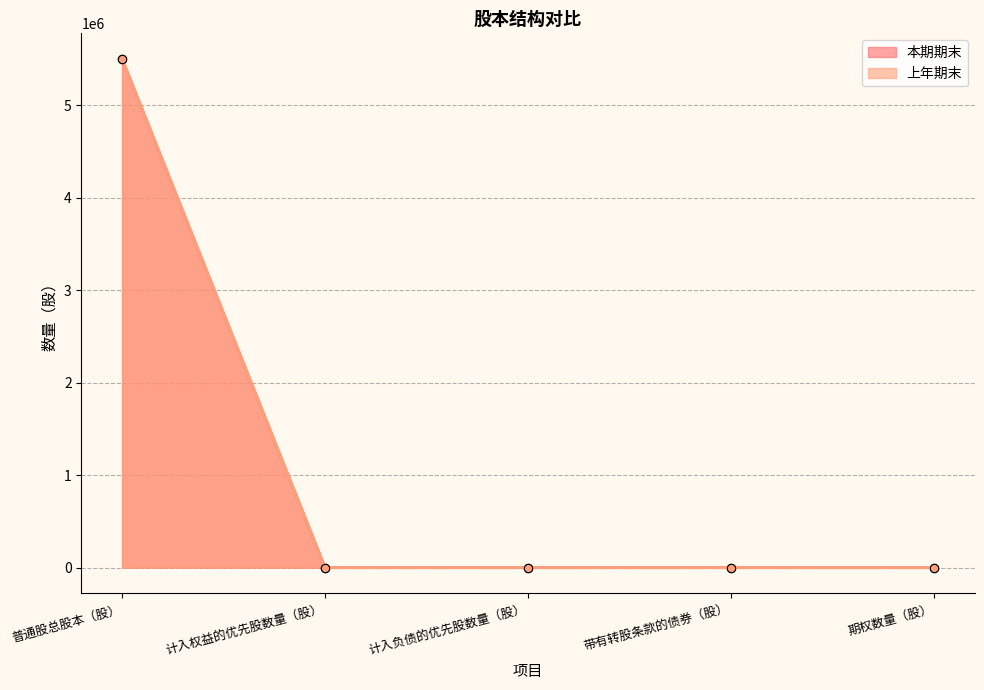

What is the sum of all 上年期末 values?

5500000